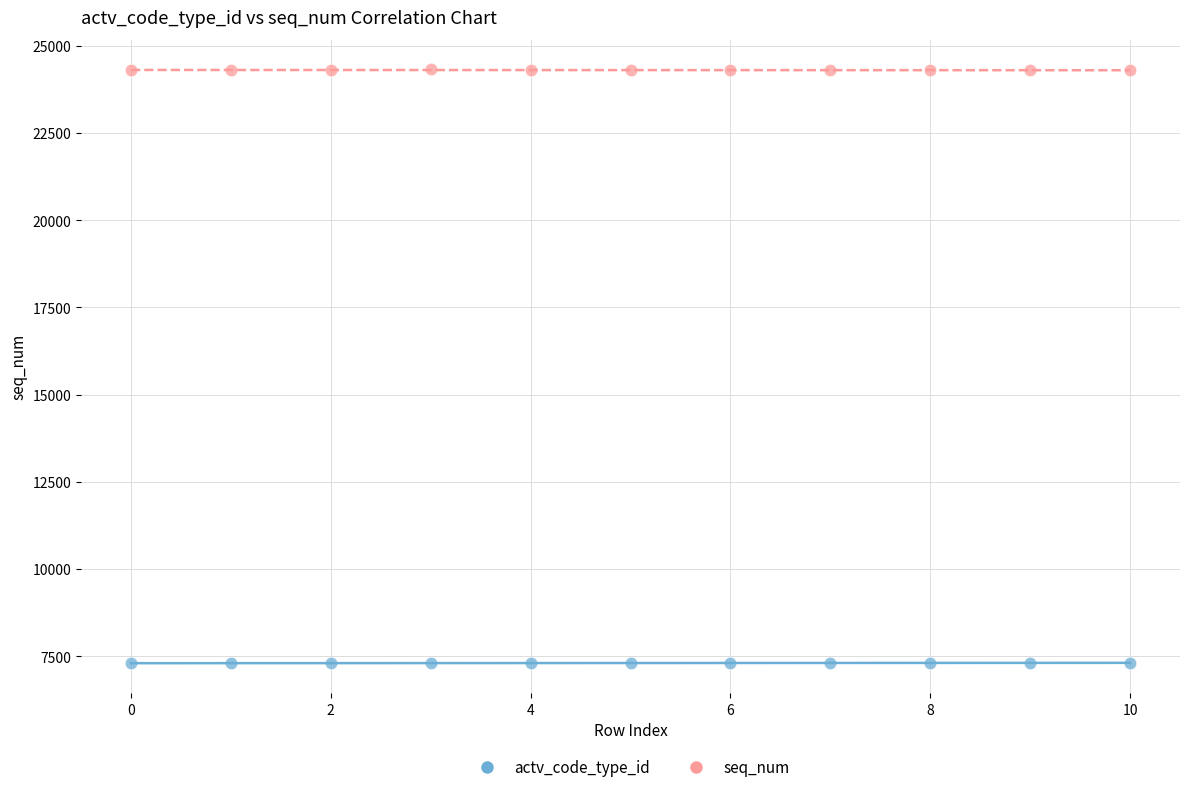

Which series contains the lowest Y value?

actv_code_type_id